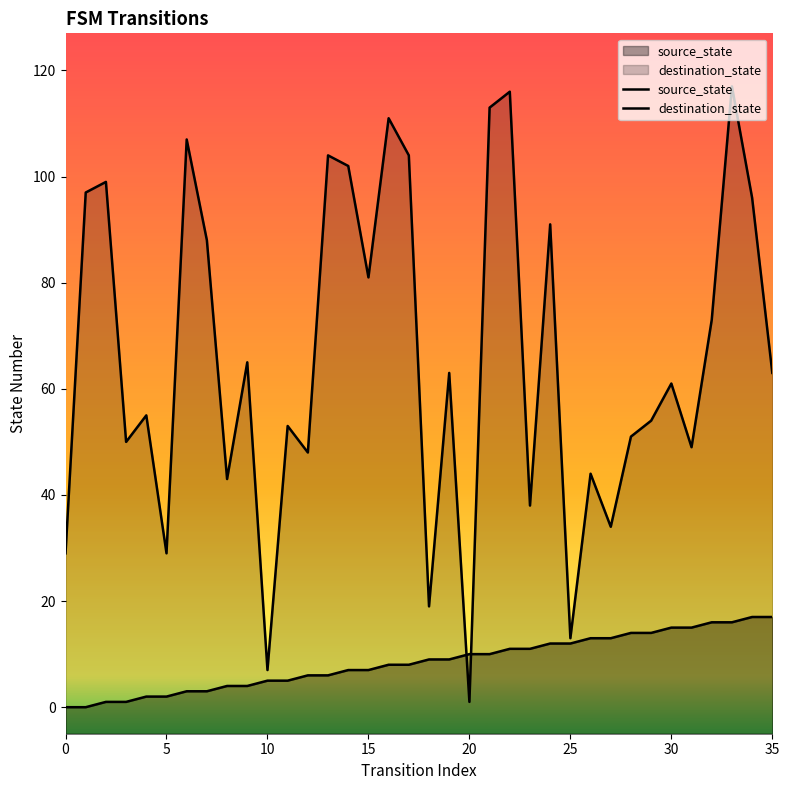

What is the difference between the second highest and second lowest values in the source_state series?

17